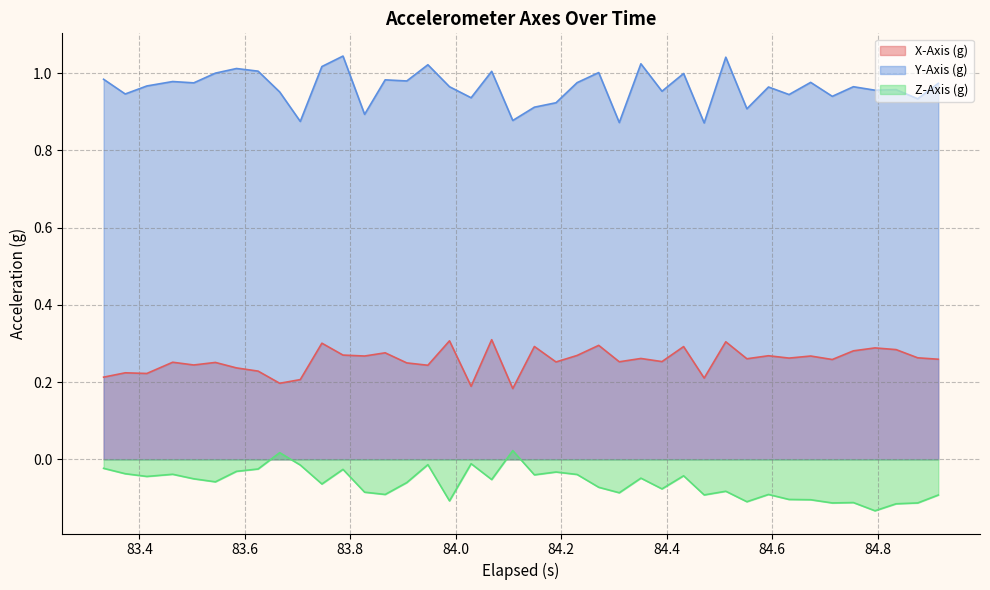

List the series in order of their peak value, highest first.

Y-Axis (g), X-Axis (g), Z-Axis (g)